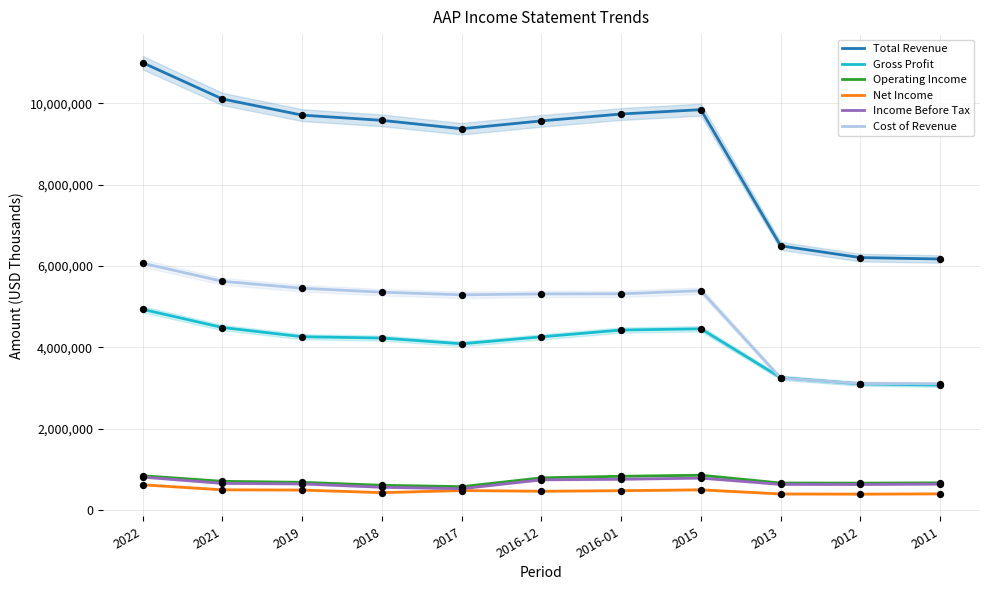

Which series reaches the maximum Y coordinate?

Total Revenue